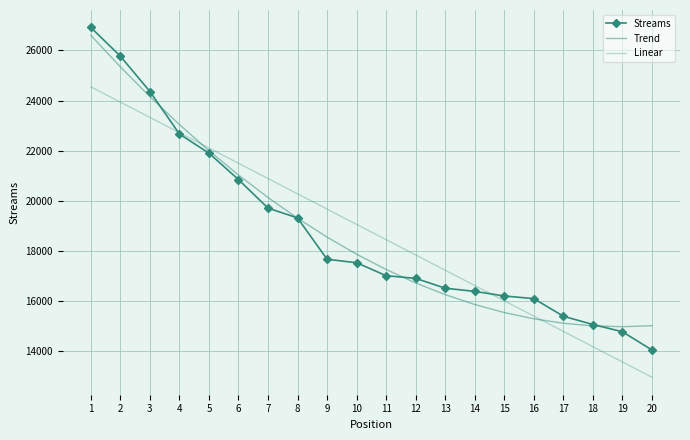

Which category has the lowest value in the Trend series?

19